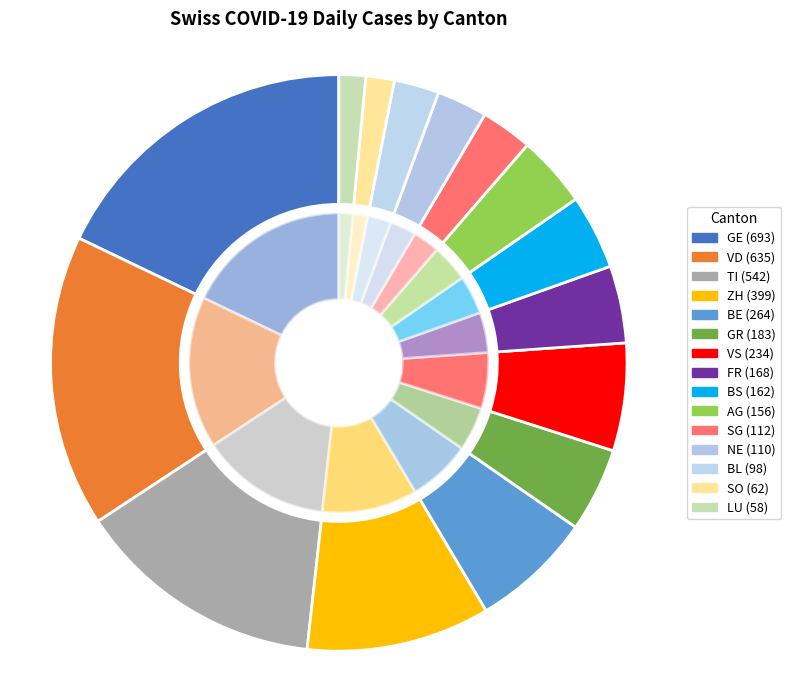

How much of the chart is everything except BE?

93.2%